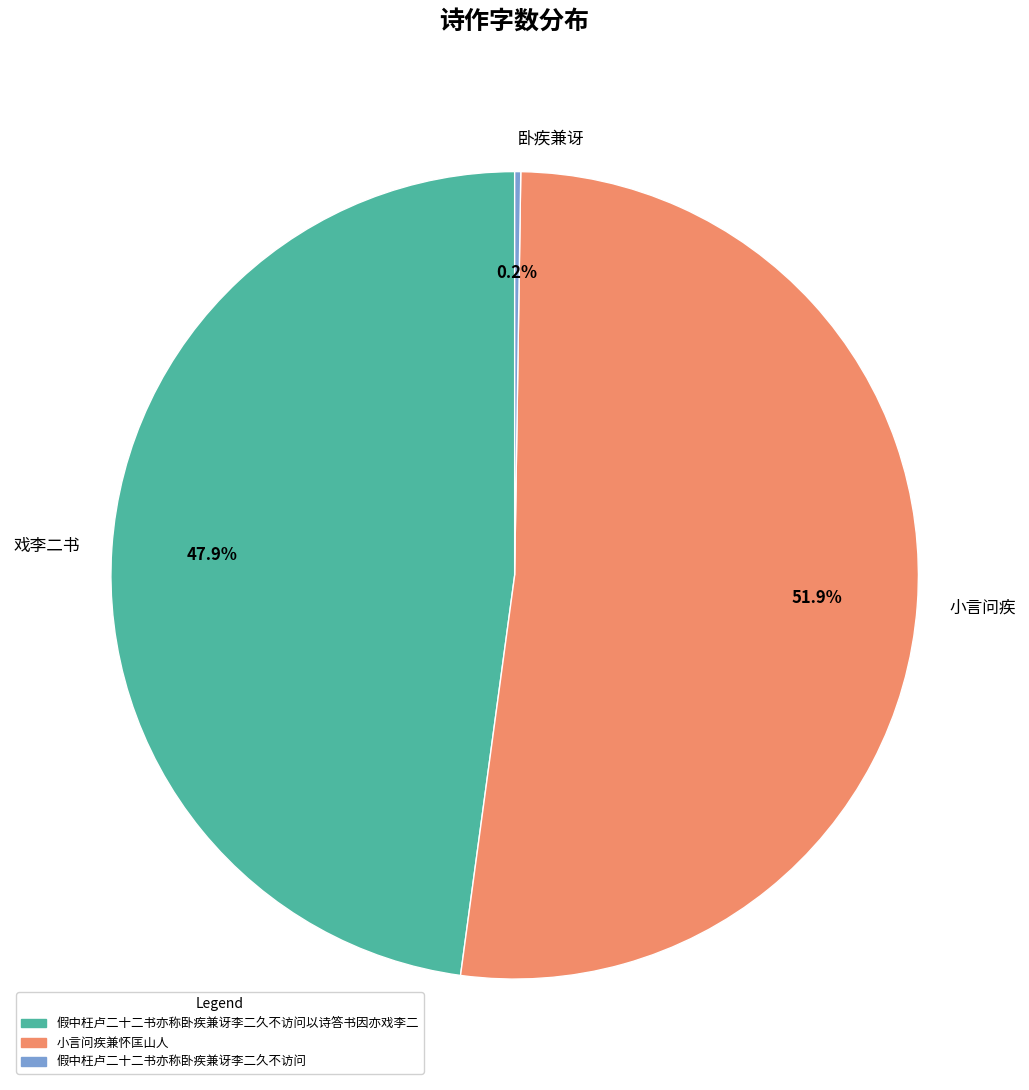

Which has a higher value, 戏李二书 or 小言问疾?

小言问疾